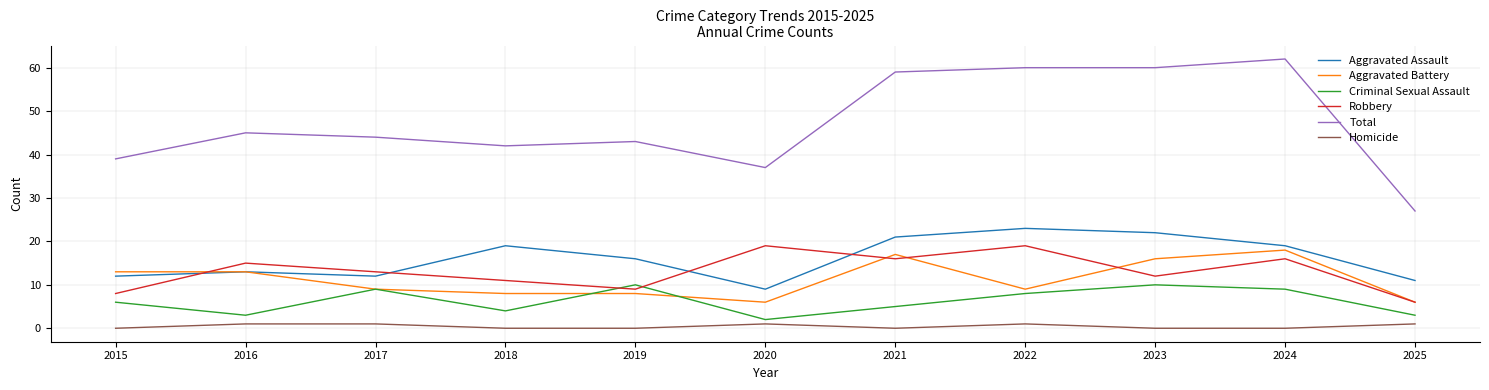

The Criminal Sexual Assault series shows 4 at 2019. True or false?

False